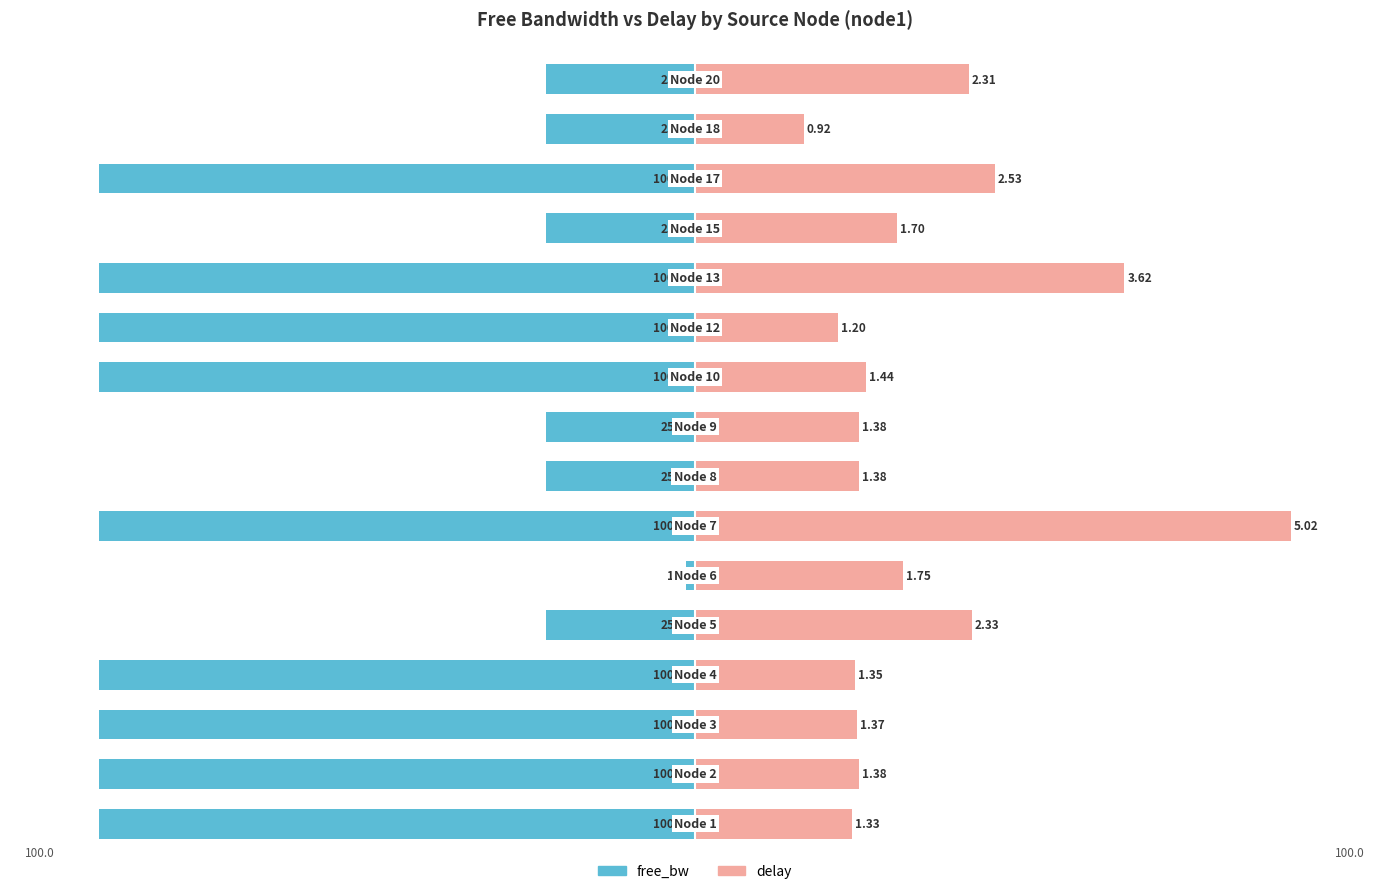

How many bars are there in each group?

2